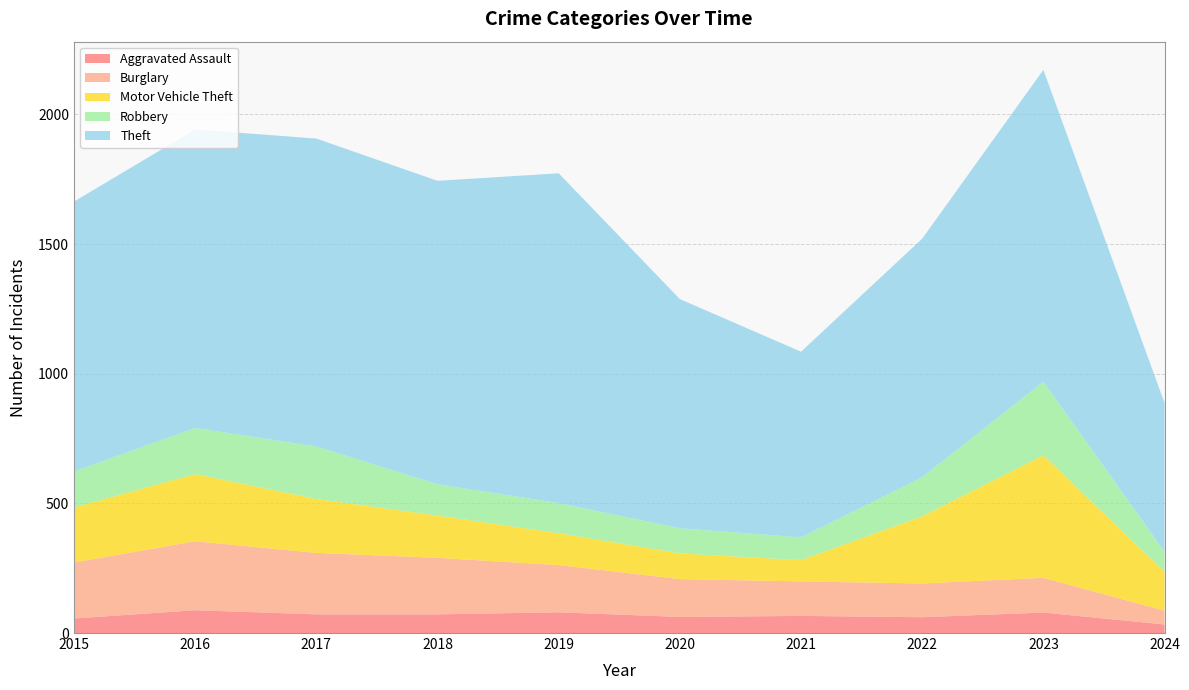

Reading left to right, extract all data points from this chart.

Aggravated Assault: 56	88	72	72	80	62	66	61	79	33
Burglary: 216	266	237	218	182	146	133	130	134	53
Motor Vehicle Theft: 212	259	208	163	123	99	82	259	472	150
Robbery: 139	178	202	121	116	97	88	151	284	77
Theft: 1041	1151	1188	1170	1272	884	716	920	1203	574